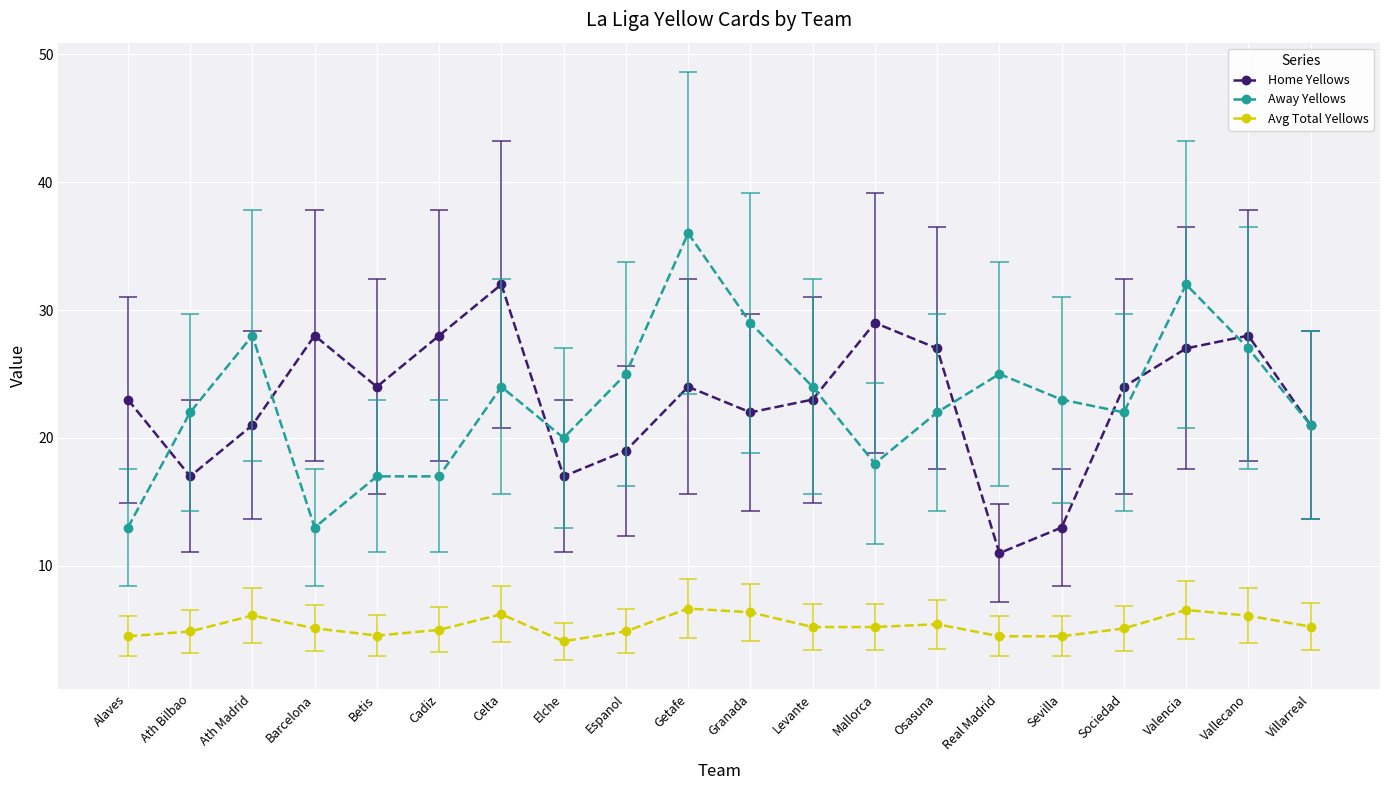

True or false: Home Yellows and Avg Total Yellows cross at least once.

False